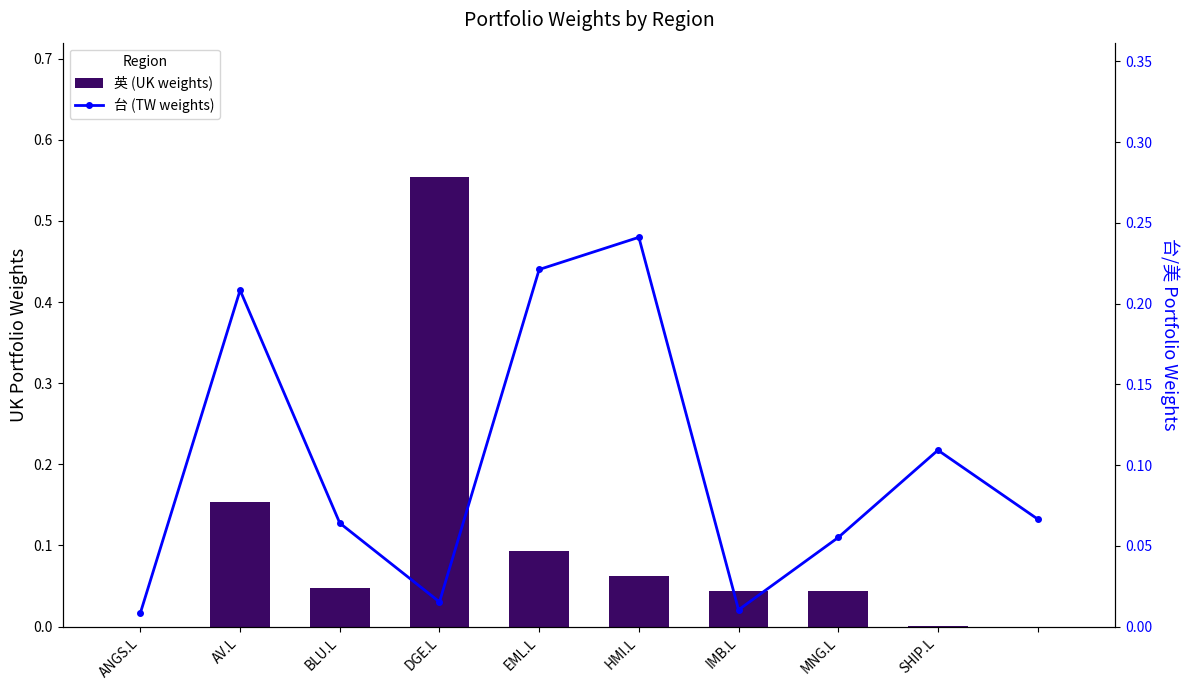

What is the label of the 2nd bar from the right?

SHIP.L